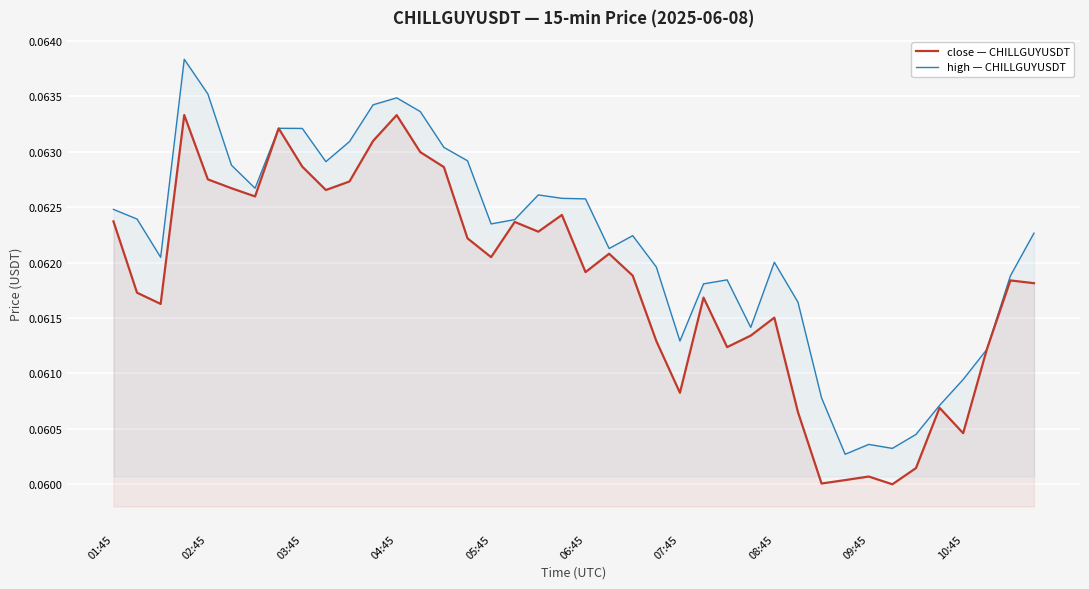

How many series are shown in this chart?

2